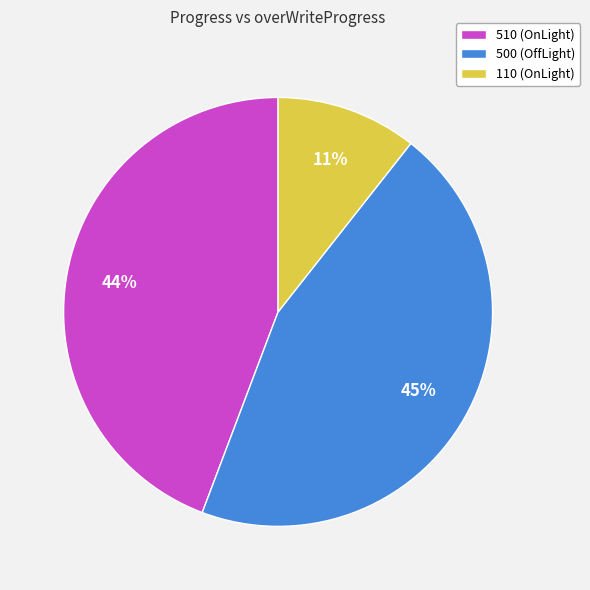

Which has a higher value, 510 (OnLight) or 500 (OffLight)?

500 (OffLight)